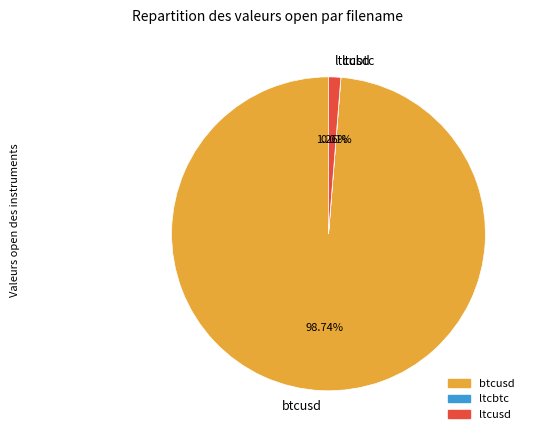

Between ltcusd and btcusd, which is larger?

btcusd